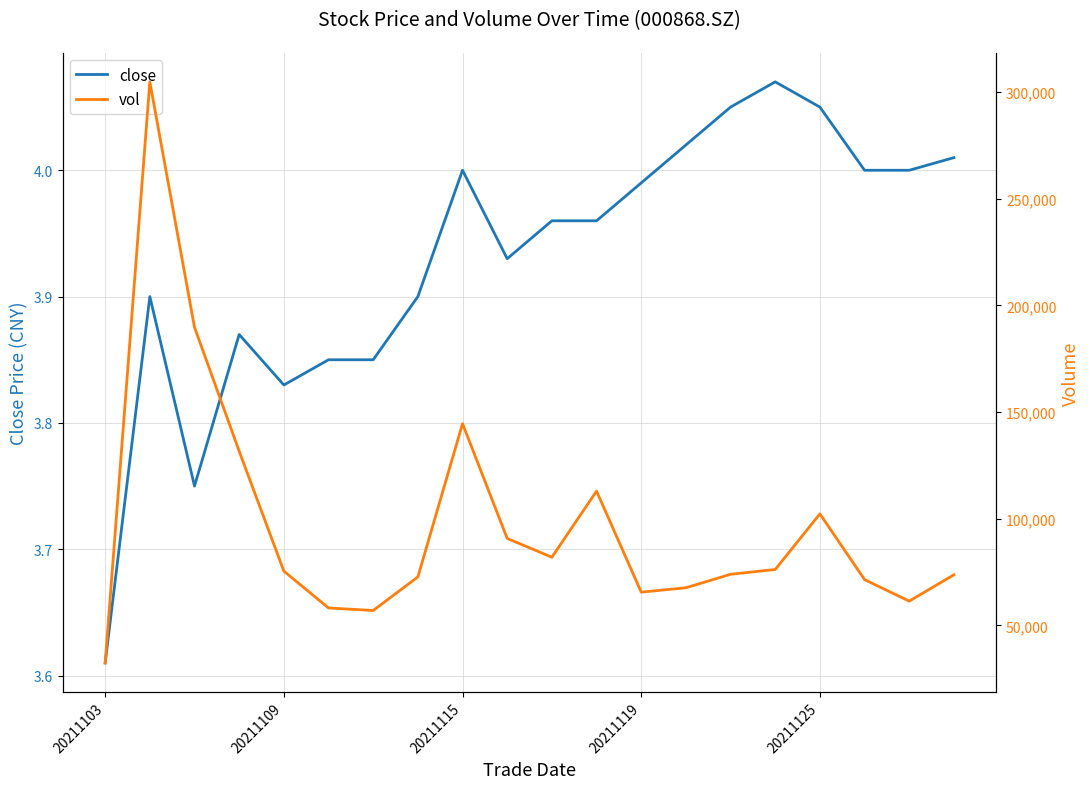

True or false: close and vol intersect in this chart.

False